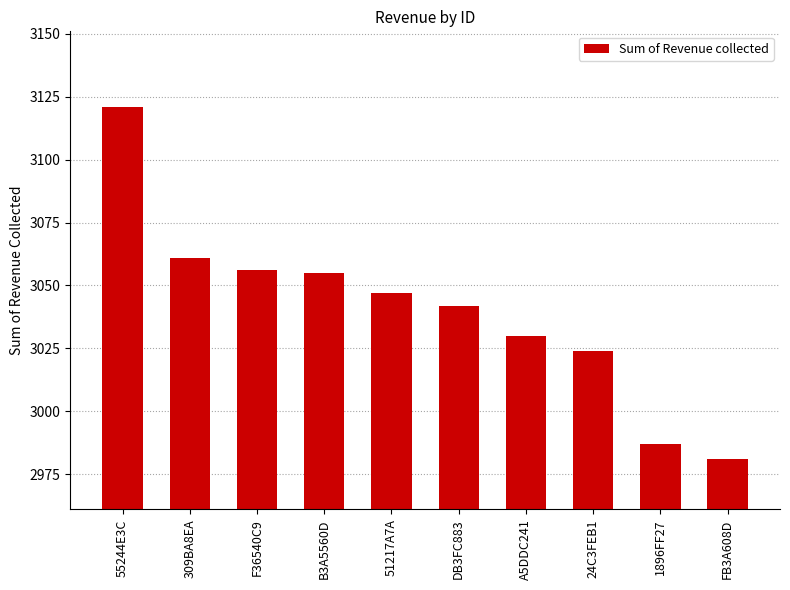

How many values are below 3047?

5